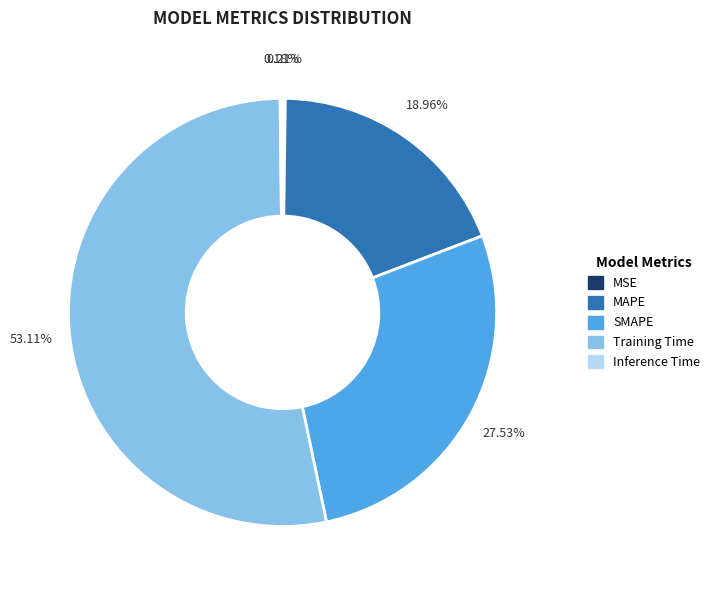

Between MAPE and Training Time, which is larger?

Training Time